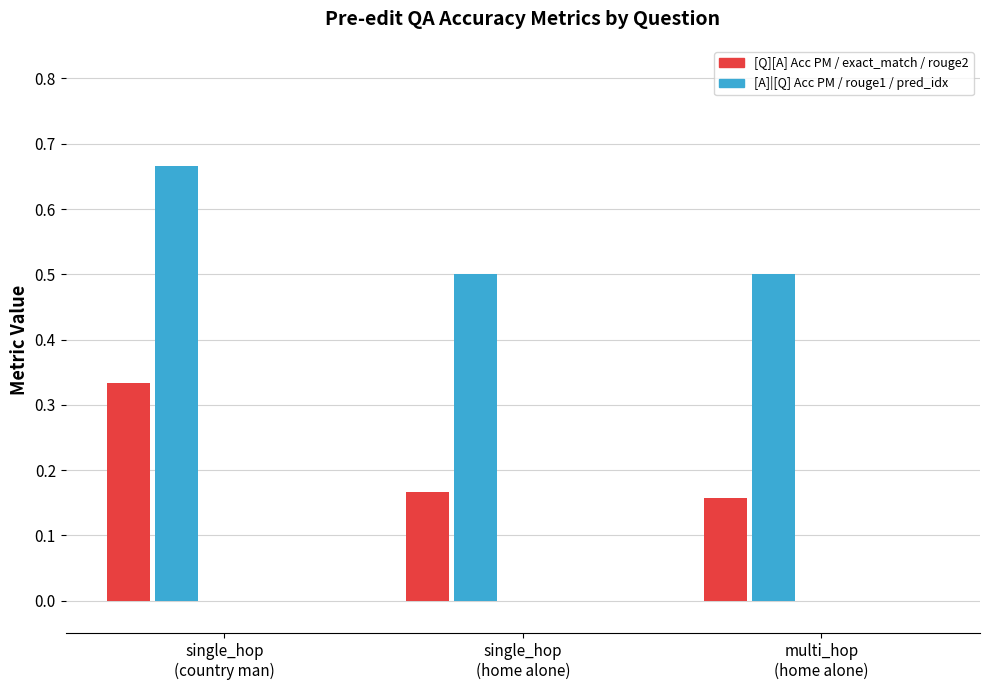

Count the number of categories in the chart.

3